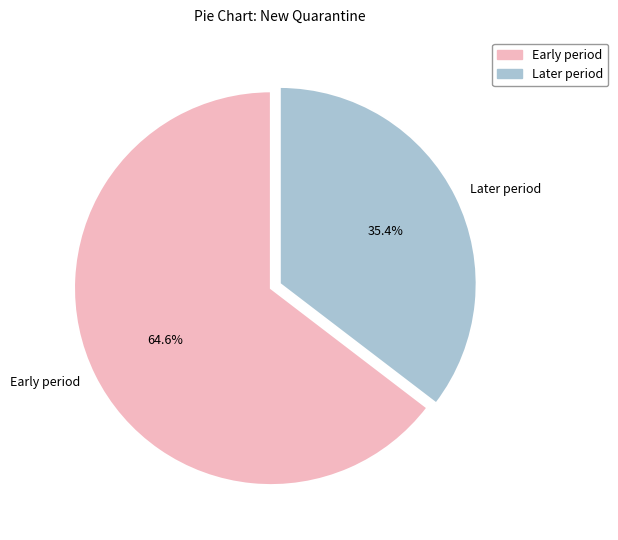

What is the largest slice in the pie chart?

Early period